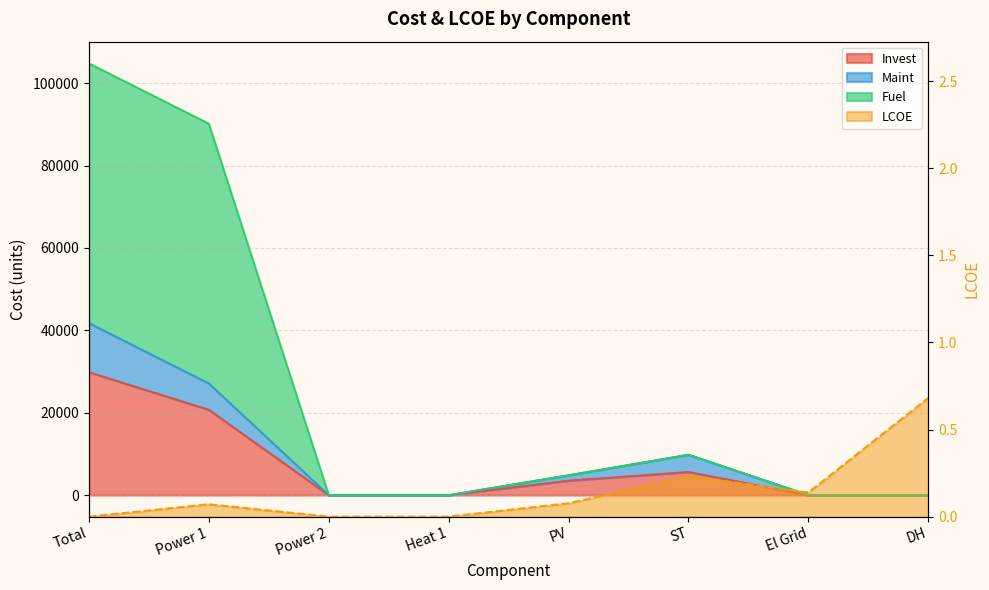

True or false: Invest and Maint intersect in this chart.

False